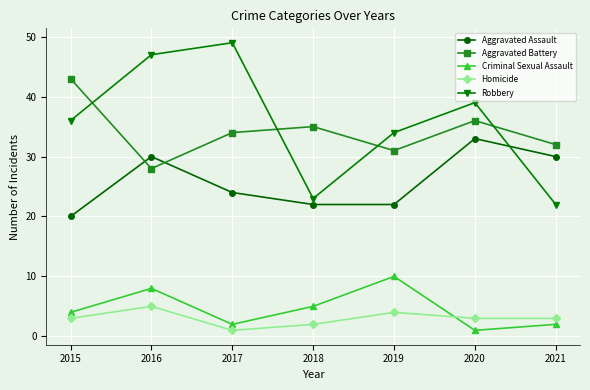

The Homicide series shows 3 at 2020. True or false?

True